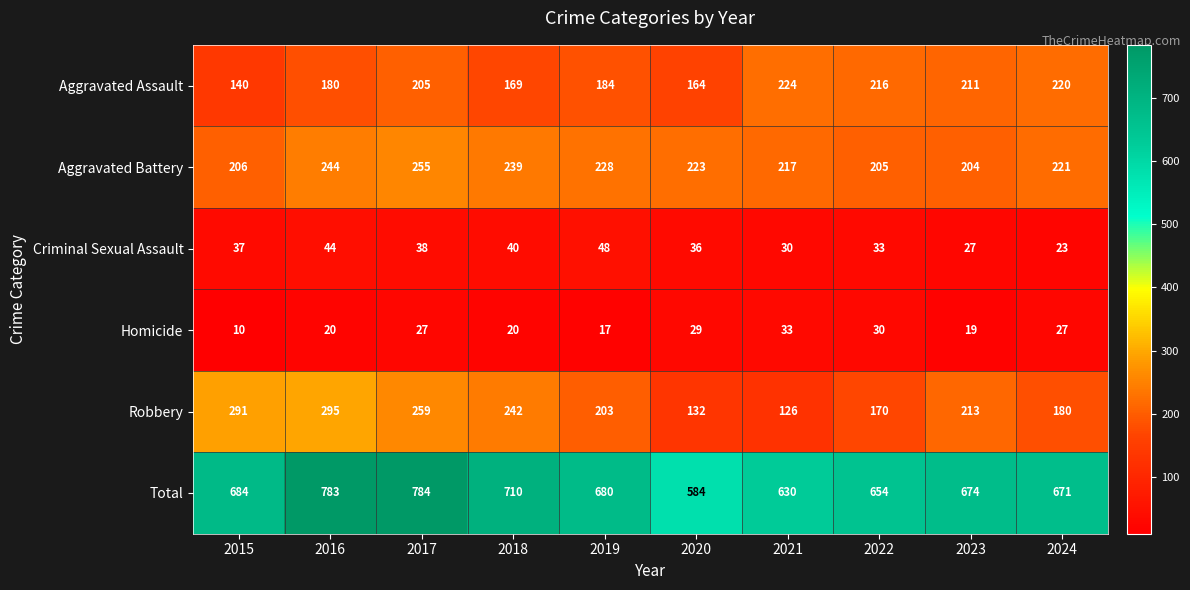

Rank the series at 2023 from lowest to highest value.

Homicide, Criminal Sexual Assault, Aggravated Battery, Aggravated Assault, Robbery, Total